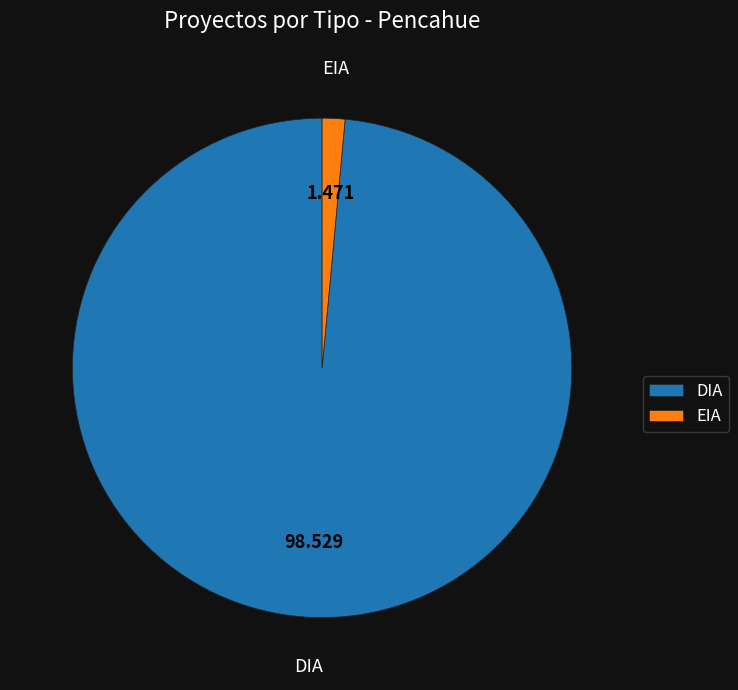

The DIA slice represents 59% of the pie. True or false?

False